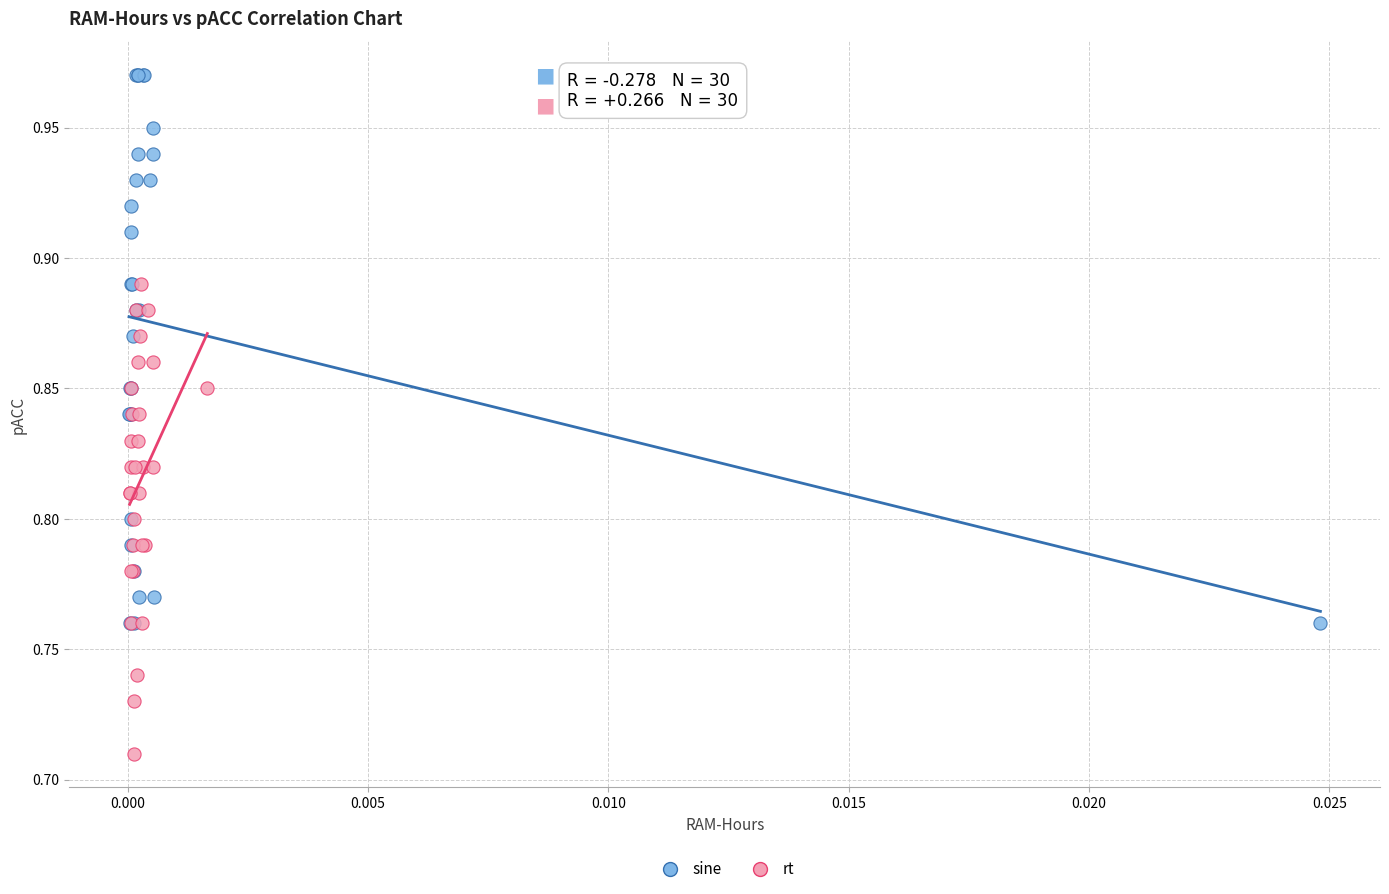

Which series reaches the minimum Y coordinate?

rt